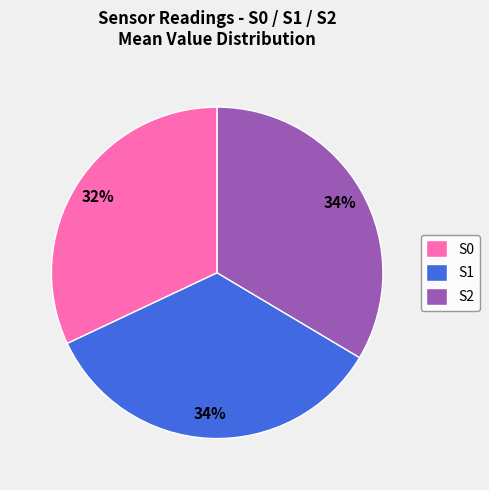

What is the smallest slice in the pie chart?

S0